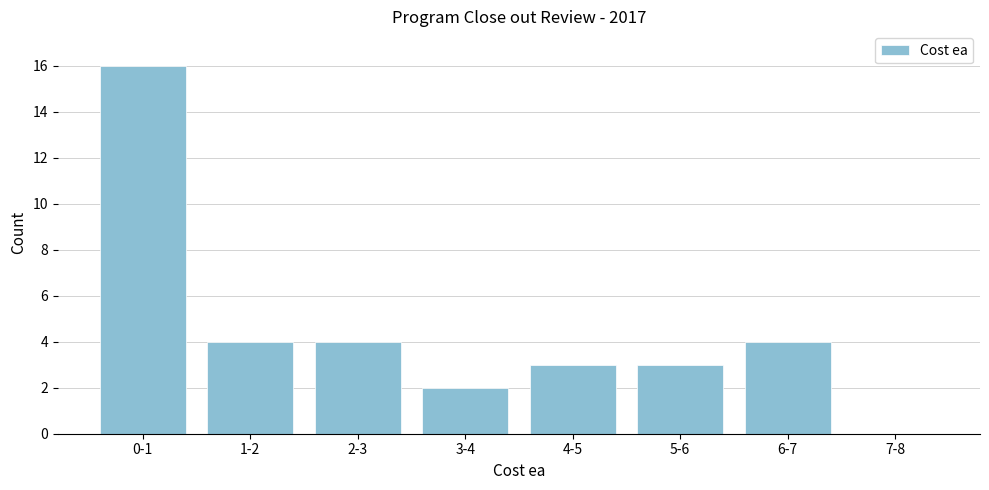

Reading left to right, extract all data points from this chart.

0-1=16	1-2=4	2-3=4	3-4=2	4-5=3	5-6=3	6-7=4	7-8=0